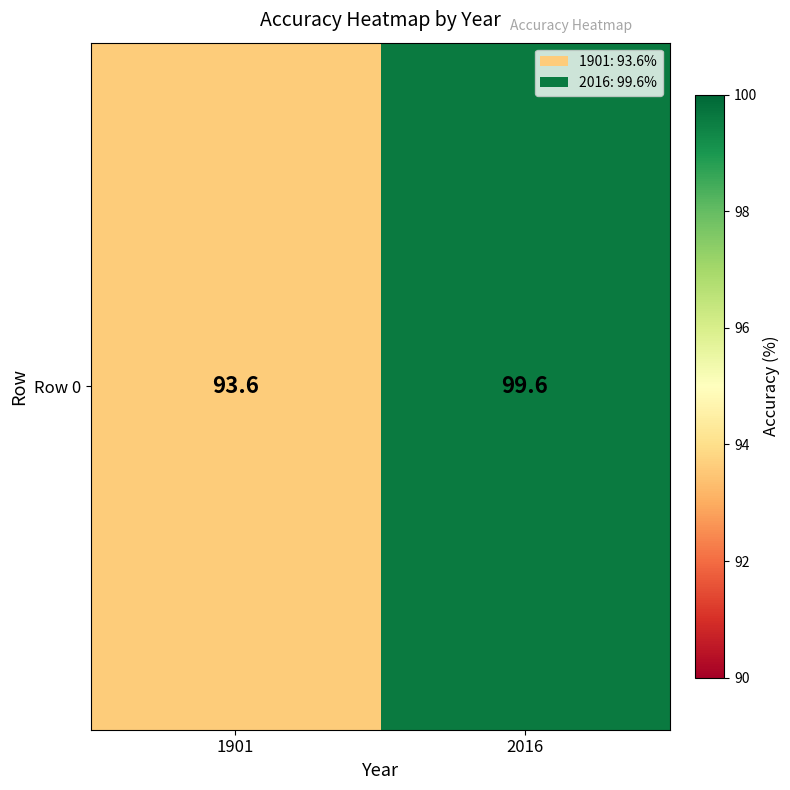

Where is the data nearest to the value 96?

1901